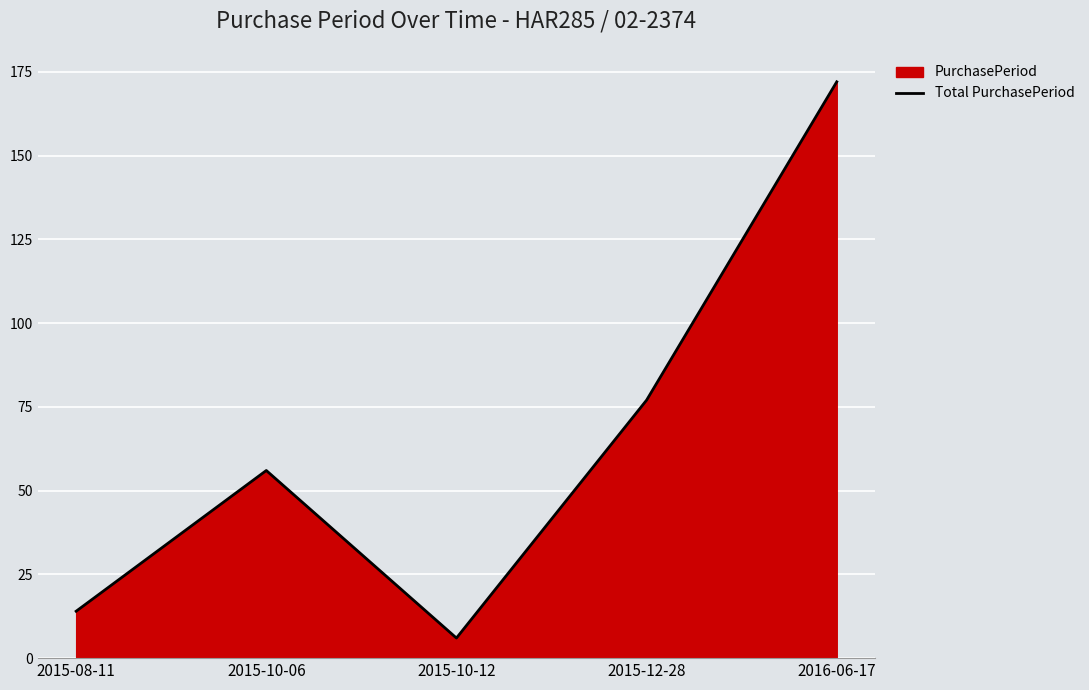

What is the maximum value shown in the chart?

172